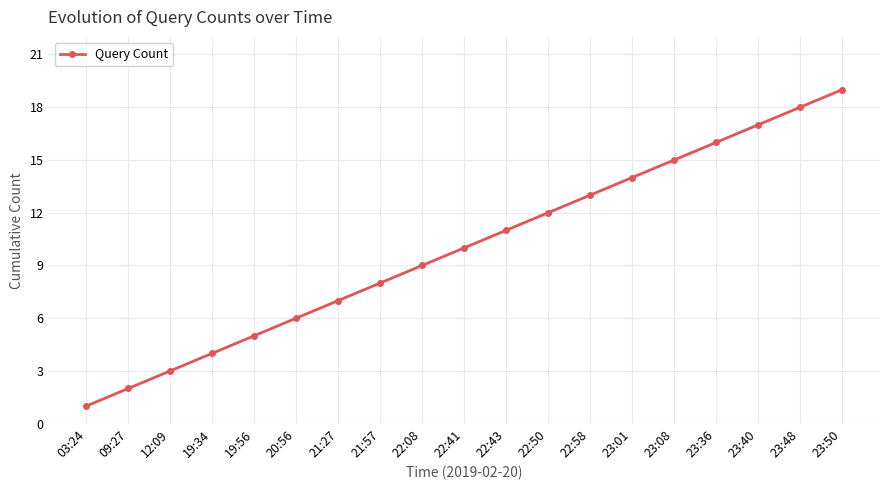

What is the label of the 7th point from the right?

22:58